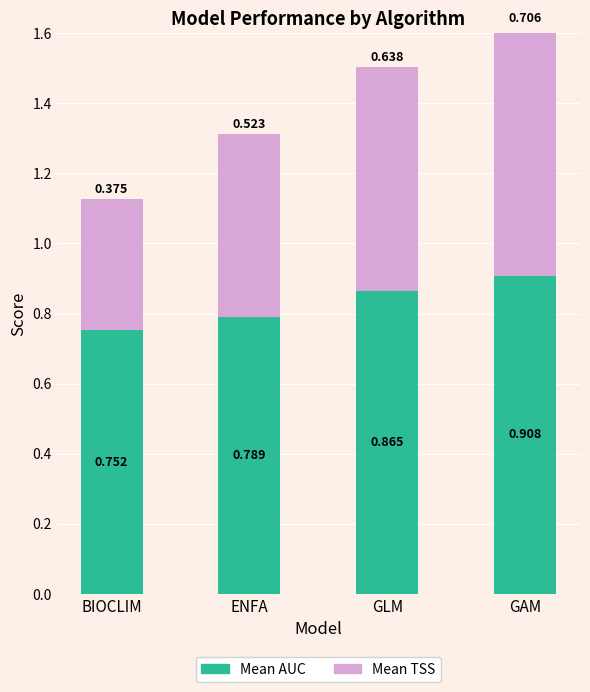

Which category has the lowest value in the Mean AUC series?

BIOCLIM